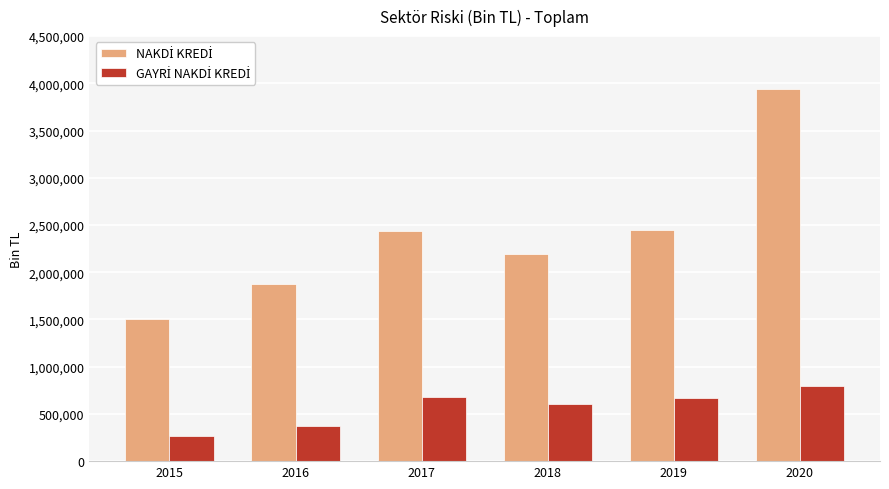

At how many categories does at least one series exceed 1137773?

6